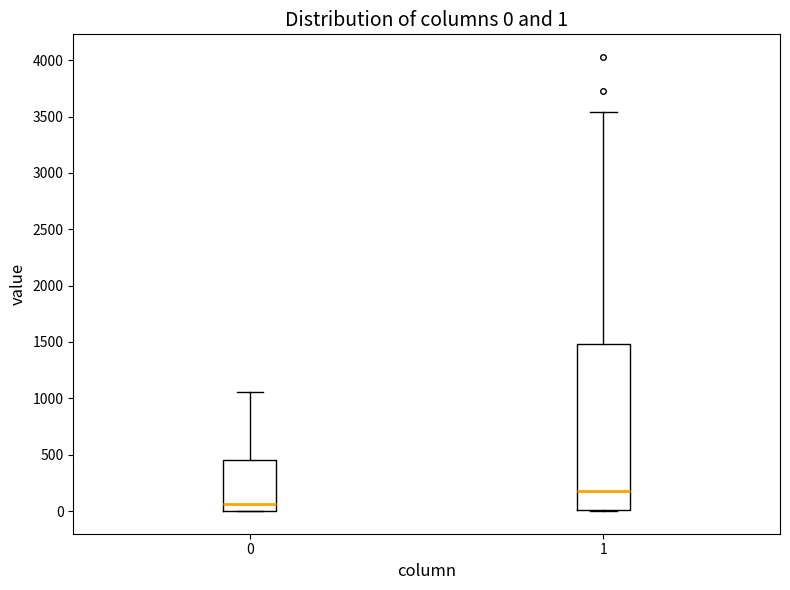

Which box is the tallest, from its lower edge to its upper edge?

1